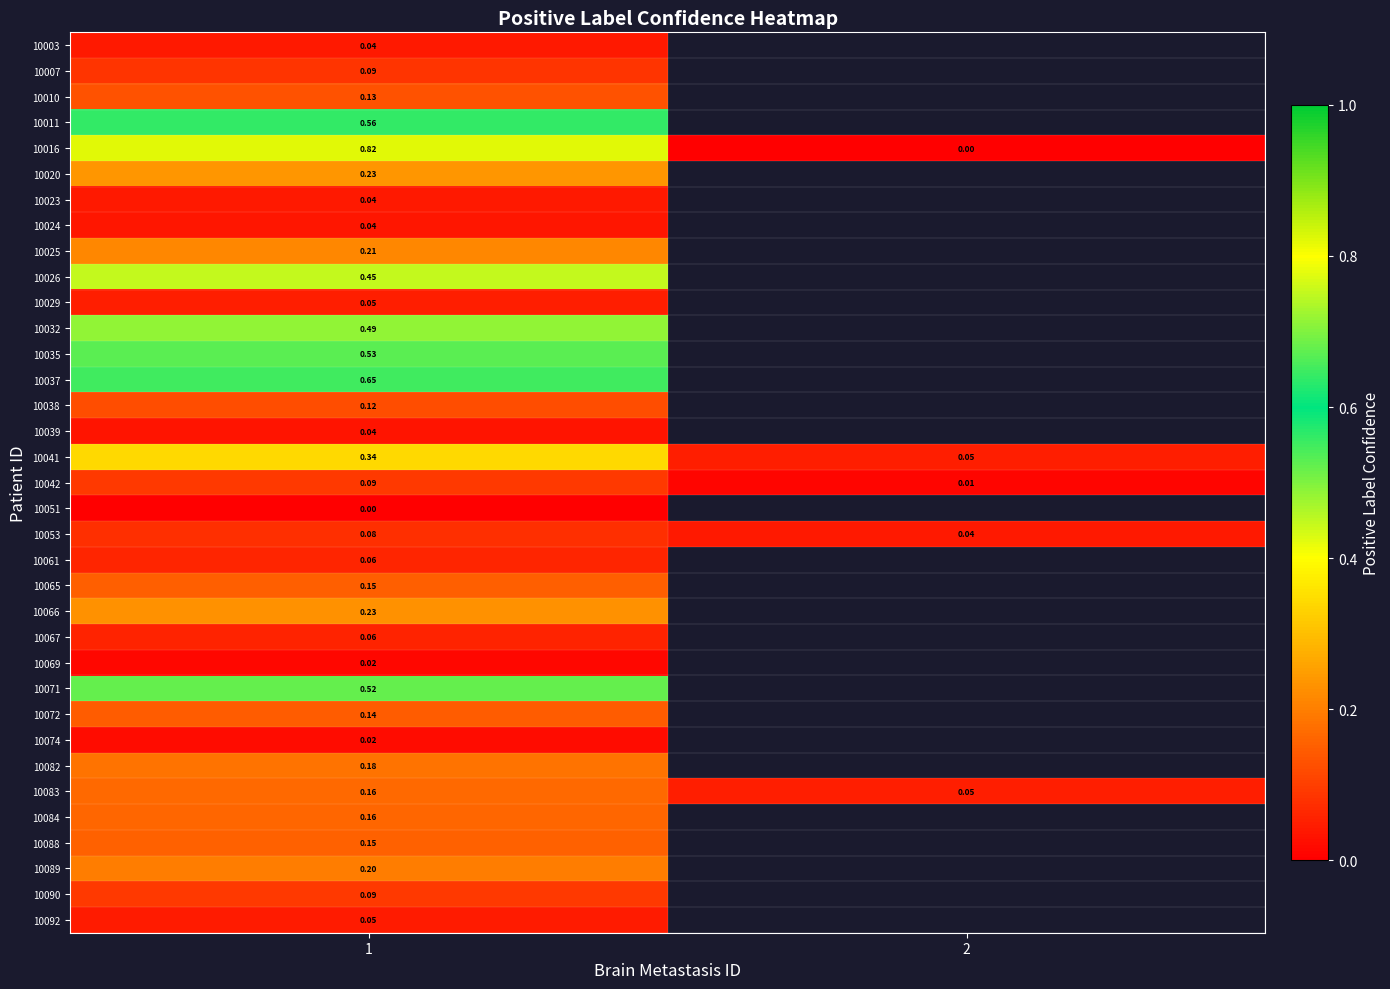

At how many categories does at least one series exceed 0?

2